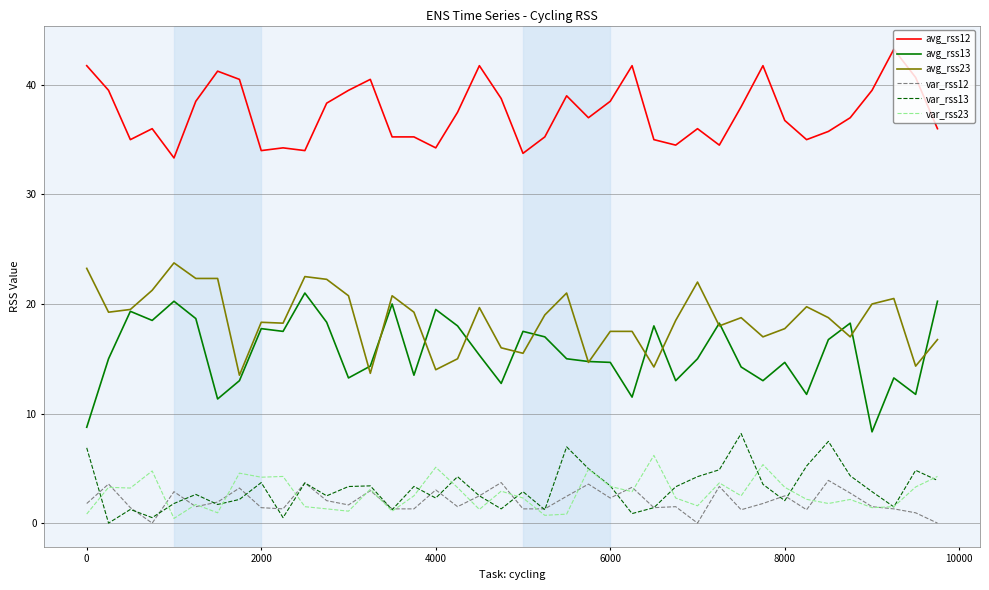

Does the chart display data point markers on the line(s)?

No